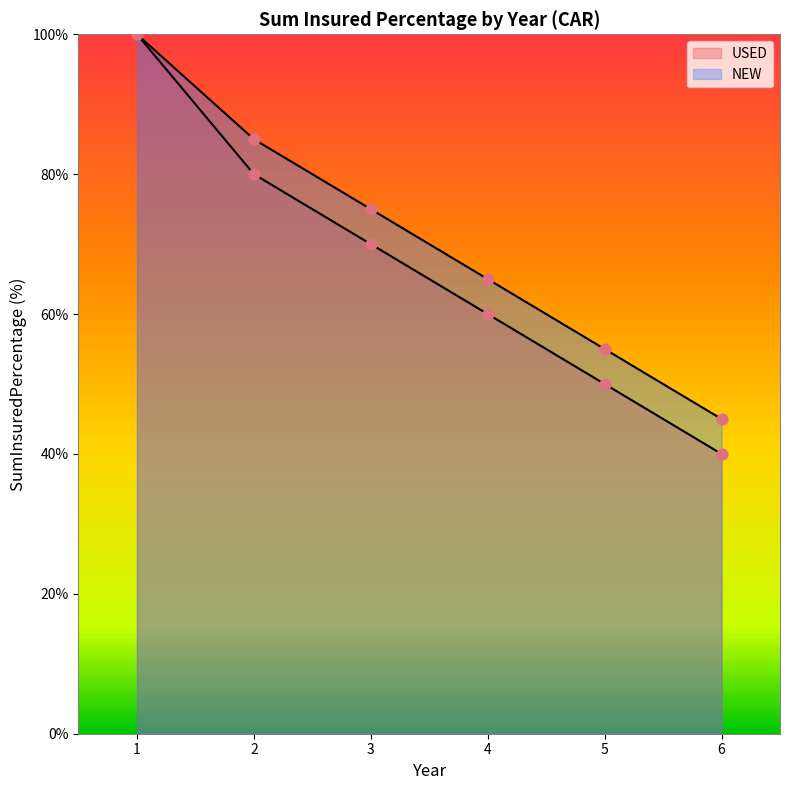

What is the total value across all series at 3?

145